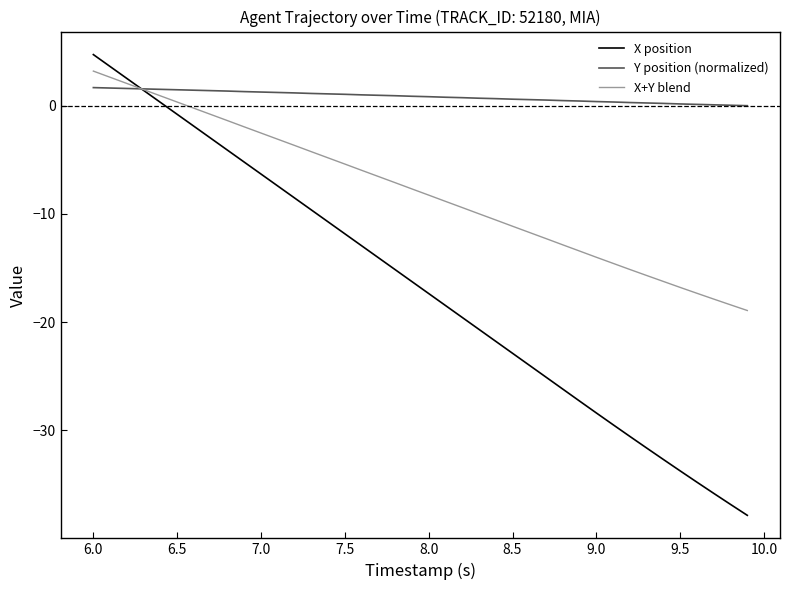

Which series has the largest range (max minus min)?

X position